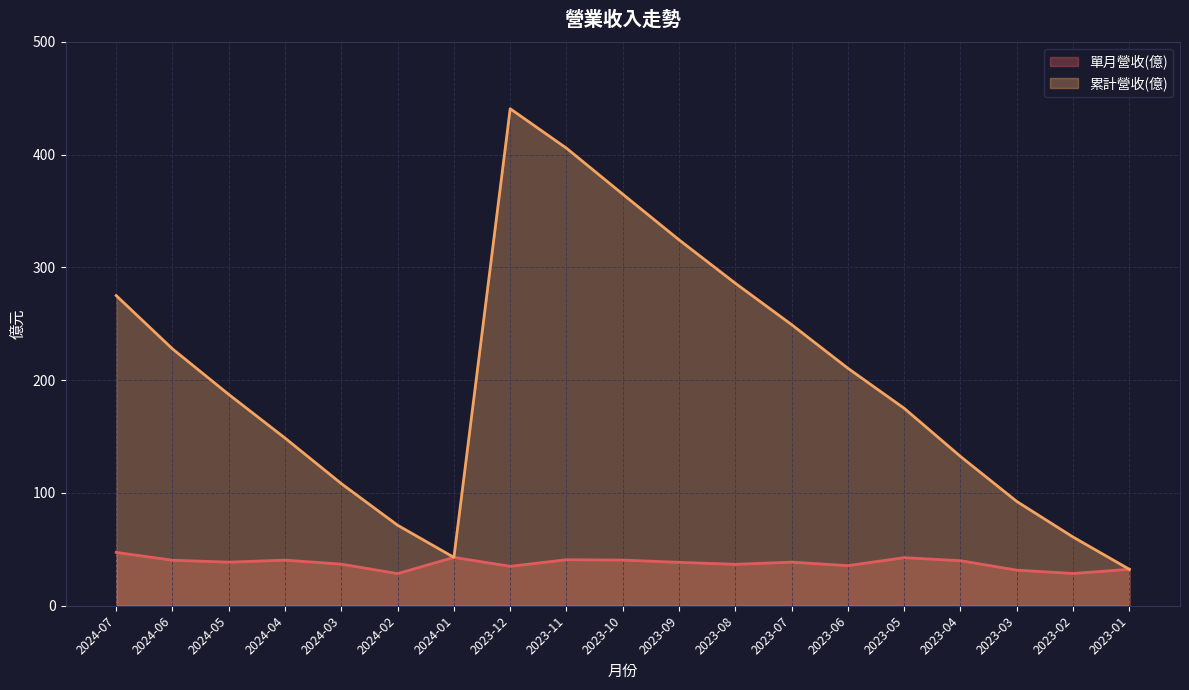

Reading left to right, what are all the values shown in this chart?

單月營收(億): 2024-07=47.3	2024-06=40.4	2024-05=38.7	2024-04=40.5	2024-03=36.9	2024-02=28.5	2024-01=42.9	2023-12=35.0	2023-11=40.8	2023-10=40.5	2023-09=38.5	2023-08=36.8	2023-07=38.6	2023-06=35.6	2023-05=42.6	2023-04=39.9	2023-03=31.6	2023-02=28.6	2023-01=32.3
累計營收(億): 2024-07=275.1	2024-06=227.8	2024-05=187.4	2024-04=148.7	2024-03=108.3	2024-02=71.4	2024-01=42.9	2023-12=440.8	2023-11=405.8	2023-10=365.0	2023-09=324.5	2023-08=286.0	2023-07=249.3	2023-06=210.6	2023-05=175.1	2023-04=132.4	2023-03=92.5	2023-02=60.9	2023-01=32.3